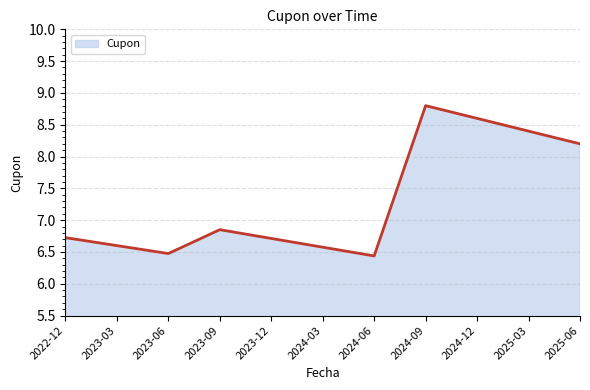

How many lines are shown in the chart?

1